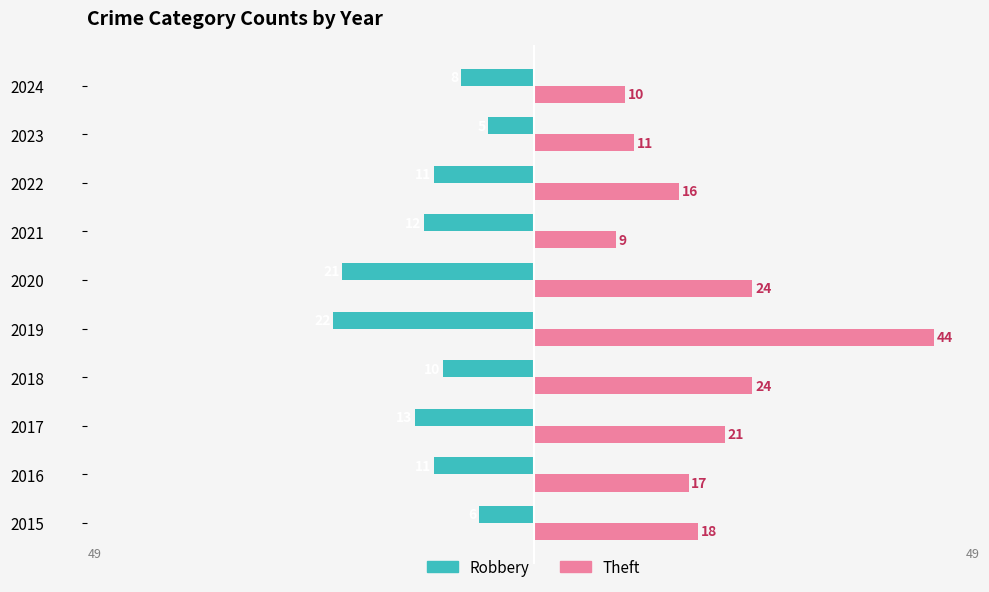

Which series has the largest range (max minus min)?

Theft